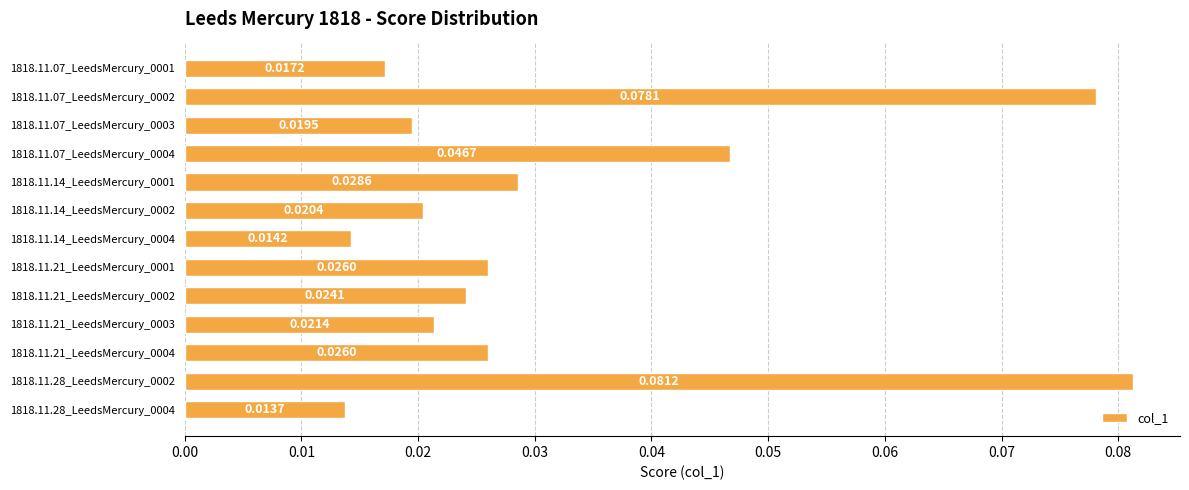

Are the bars grouped side by side (vs. stacked)?

No